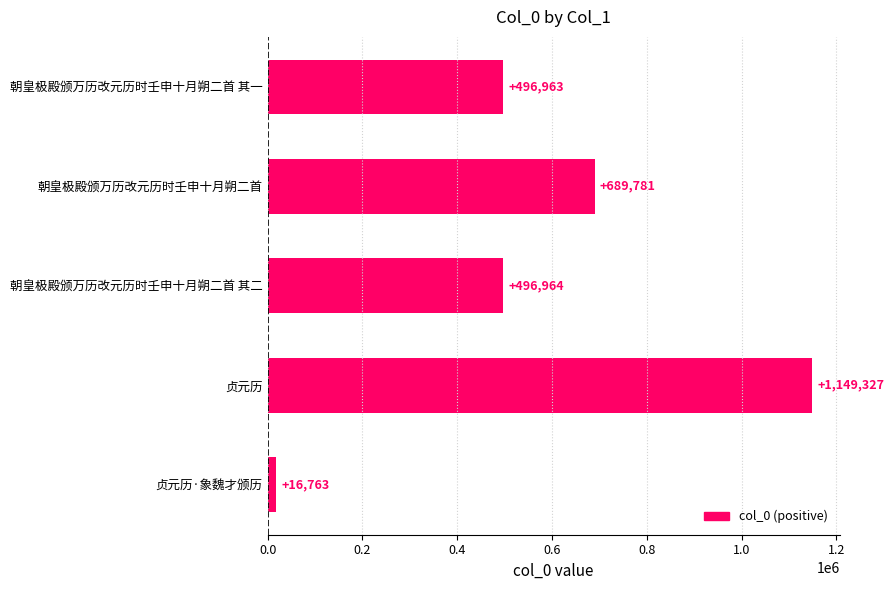

Which category has the lowest value across all series?

贞元历·象魏才颁历